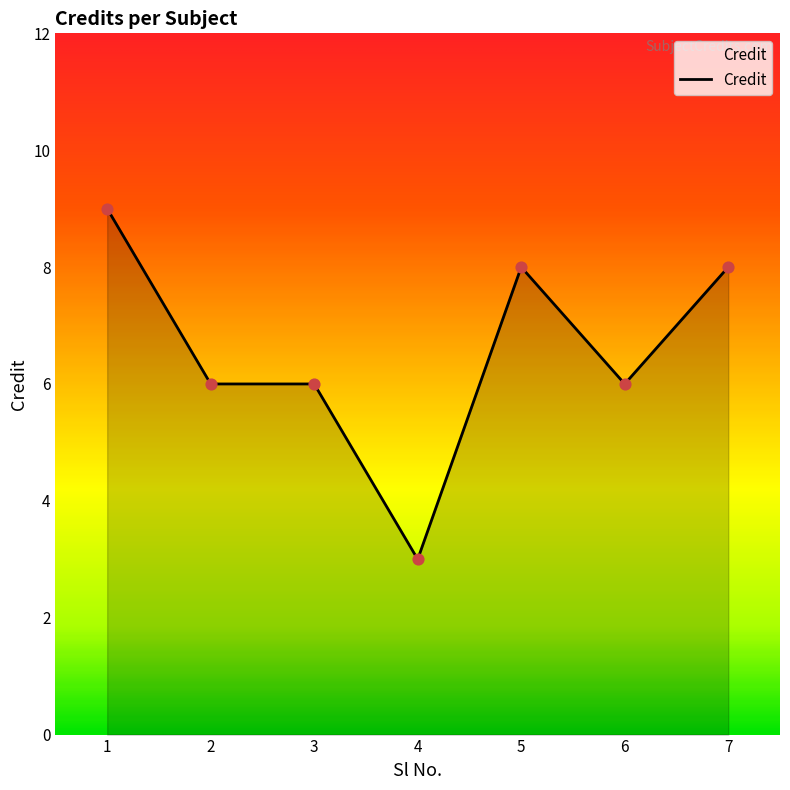

Approximately how many times larger is the value at 6 compared to 3?

1.0